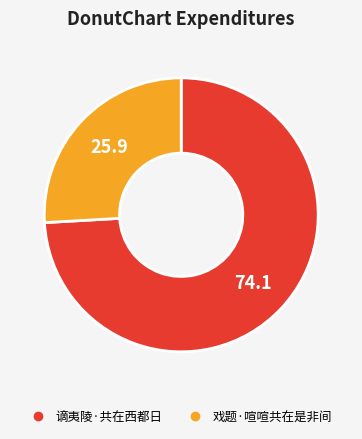

Which has a higher value, 谪夷陵·共在西都日 or 戏题·喧喧共在是非间?

谪夷陵·共在西都日